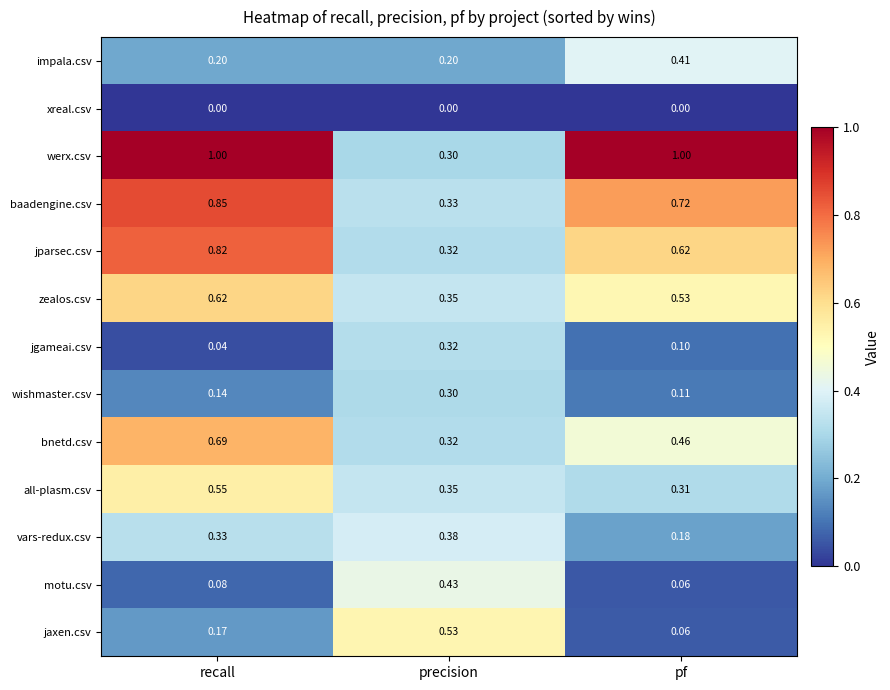

Between precision and pf, which series saw the biggest shift?

werx.csv